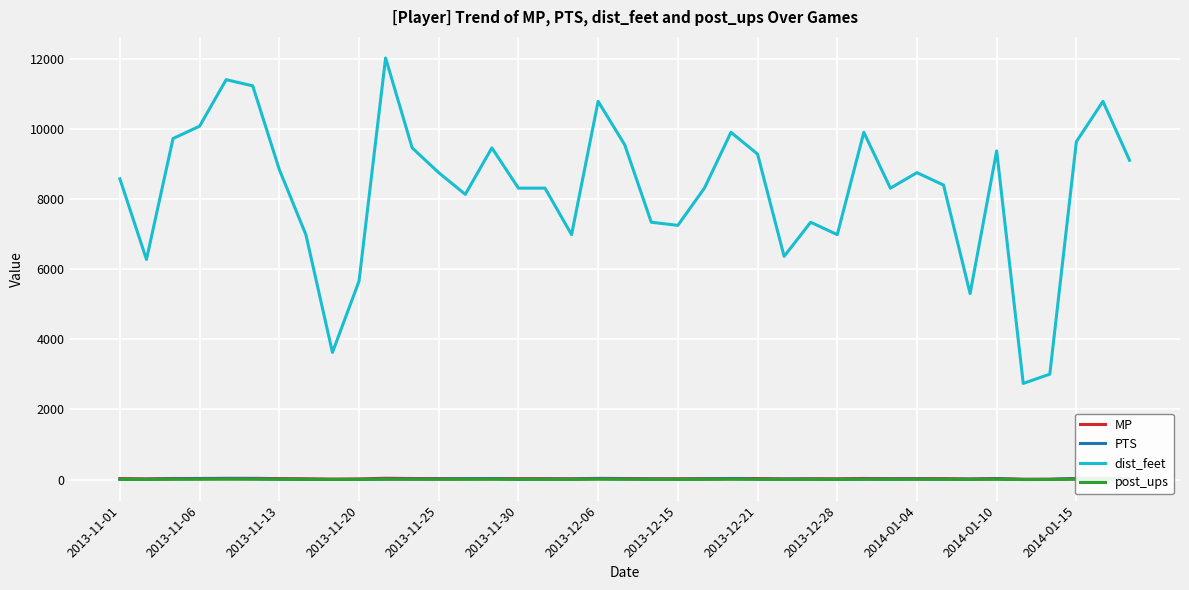

True or false: dist_feet and post_ups intersect in this chart.

False